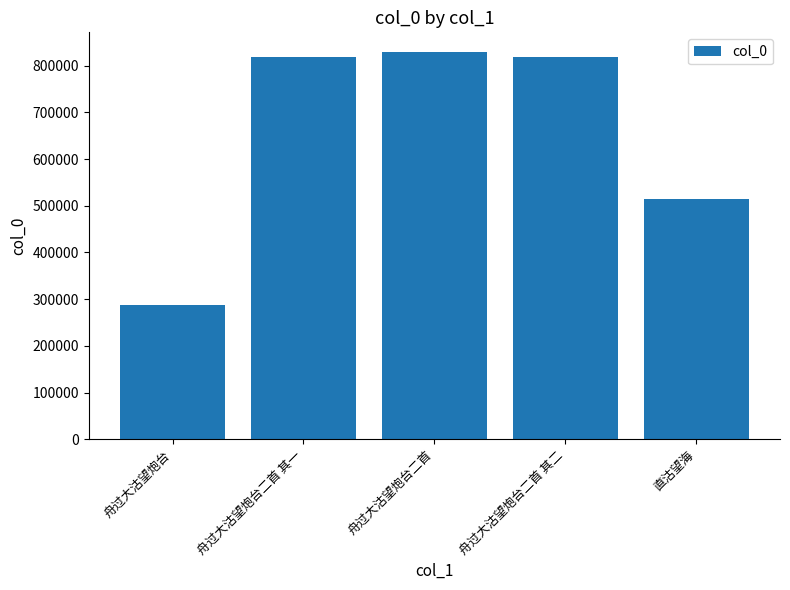

What is the value of the 5th bar from the left?

513887